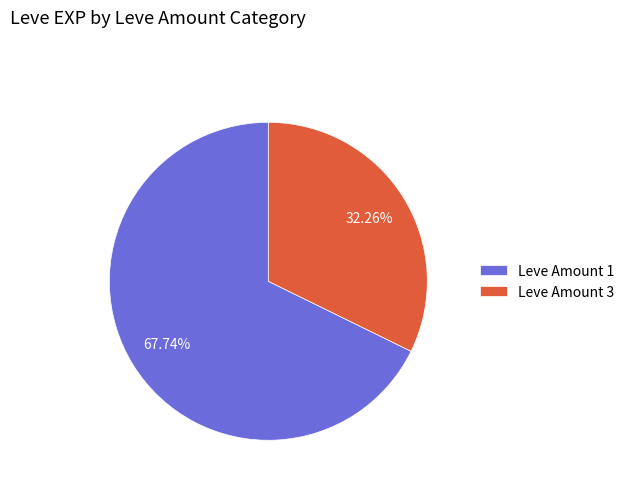

Is Leve Amount 3 the majority of the pie?

No